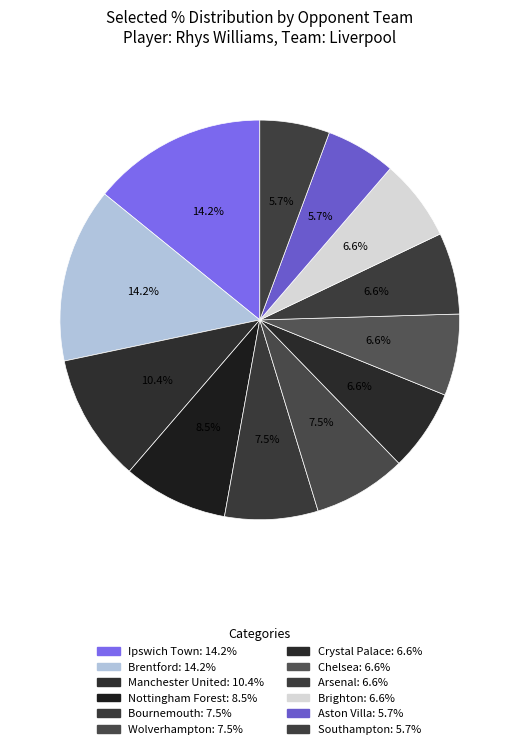

Which has a higher value, Manchester United or Chelsea?

Manchester United